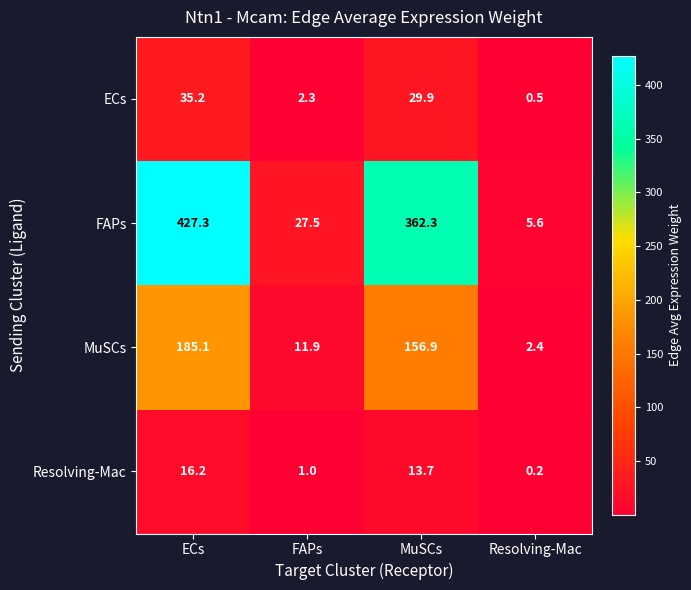

At which category does the chart reach its minimum across all series?

Resolving-Mac